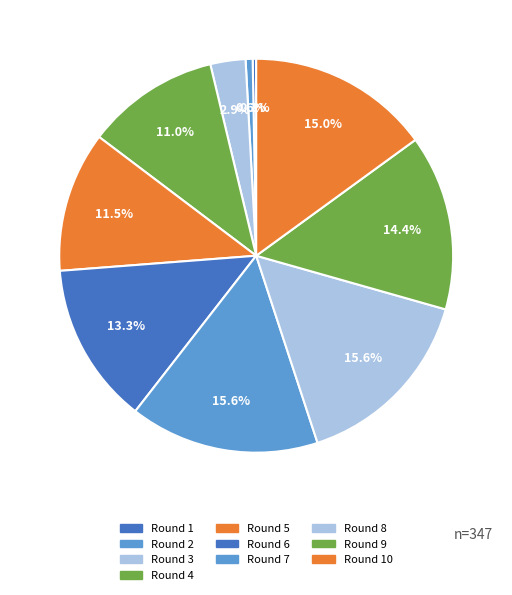

How many slices are in this pie chart?

10